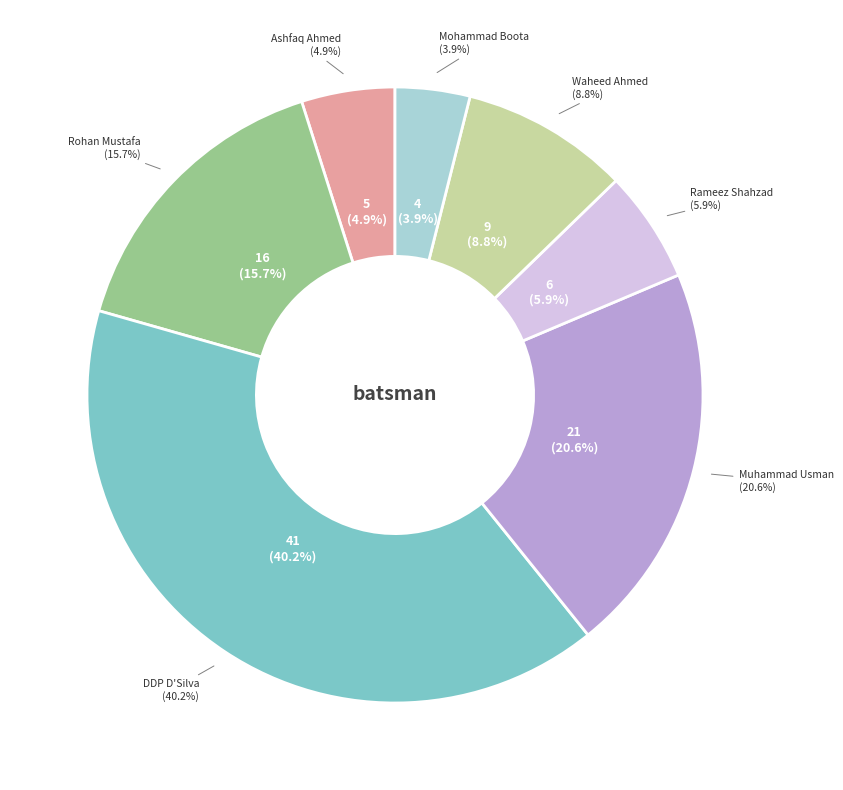

To the nearest percent, what is the average slice percentage?

14%